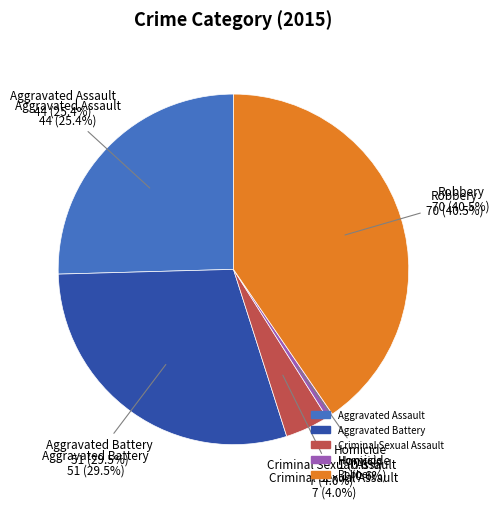

The Aggravated Battery slice represents 43% of the pie. True or false?

False